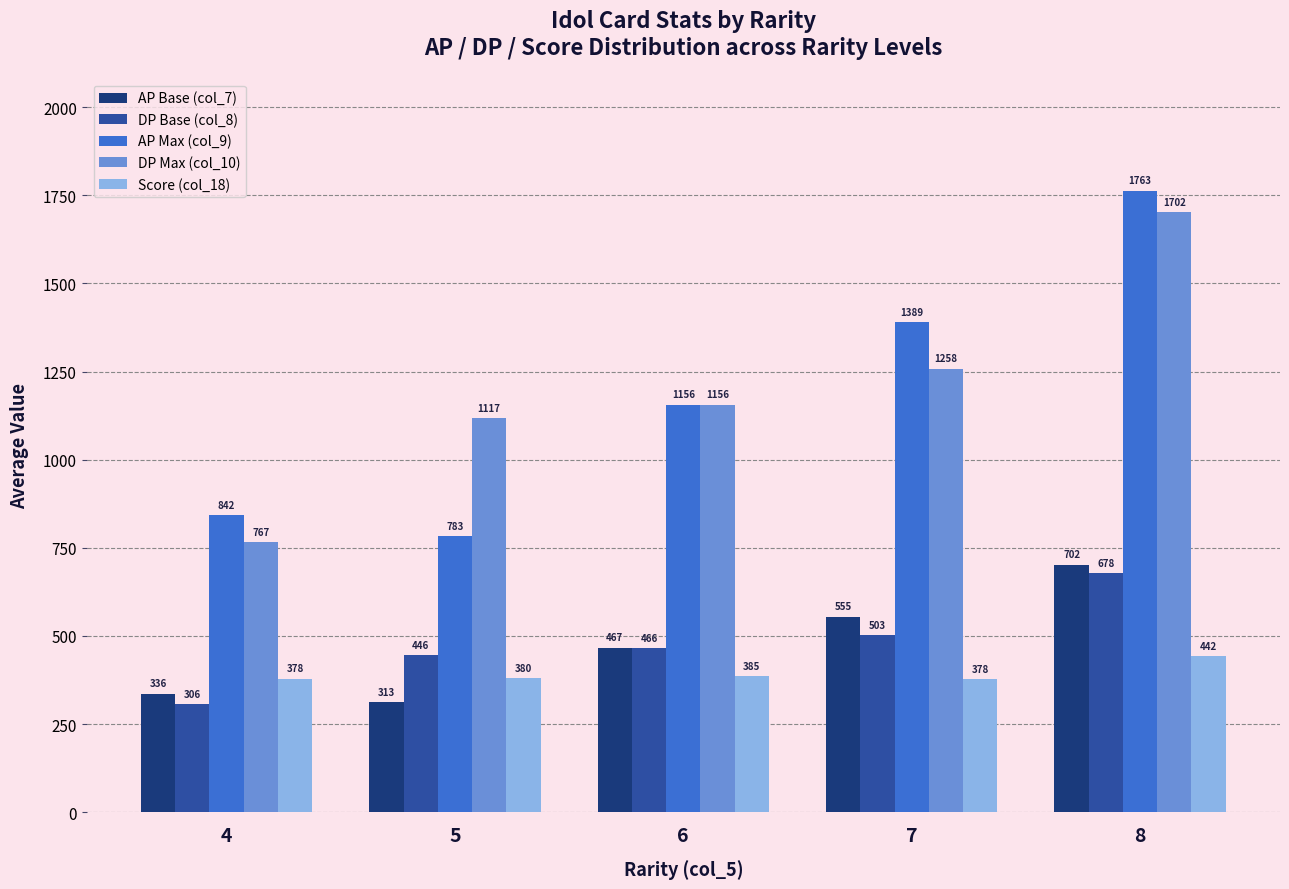

How many distinct data groups are displayed?

5